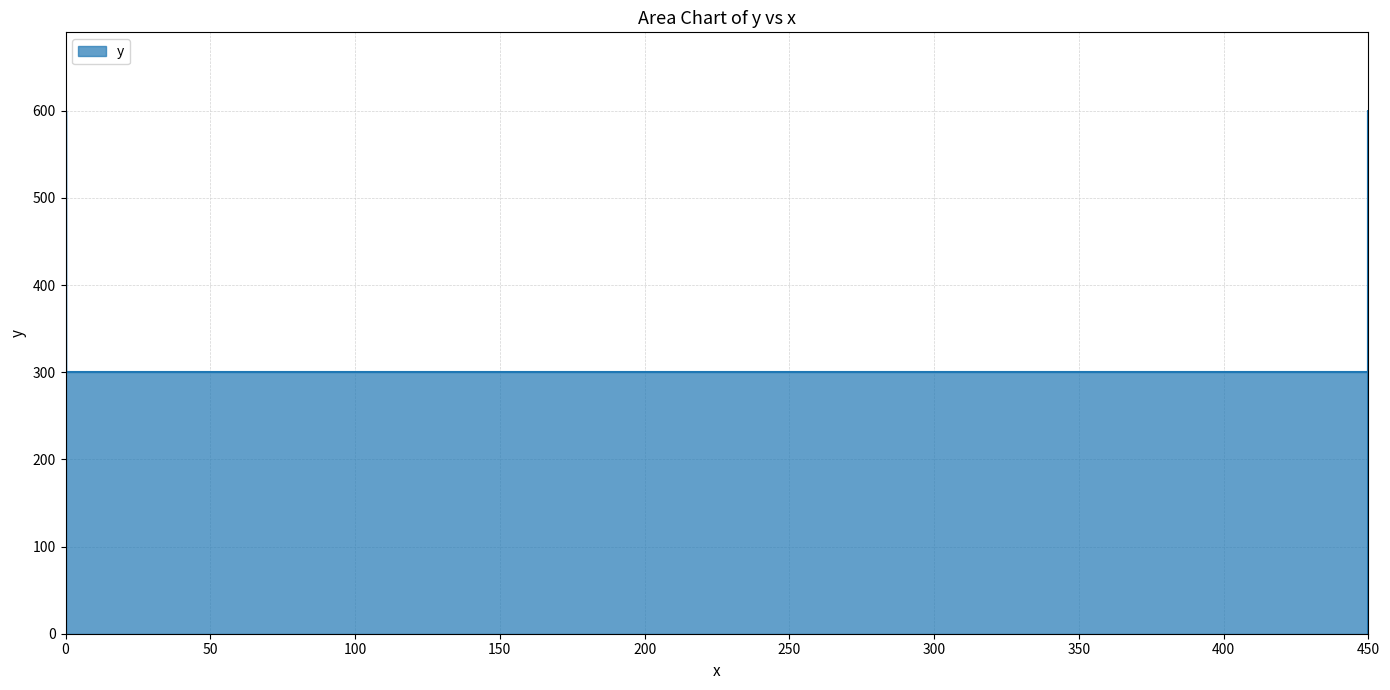

How many positive values are there?

4